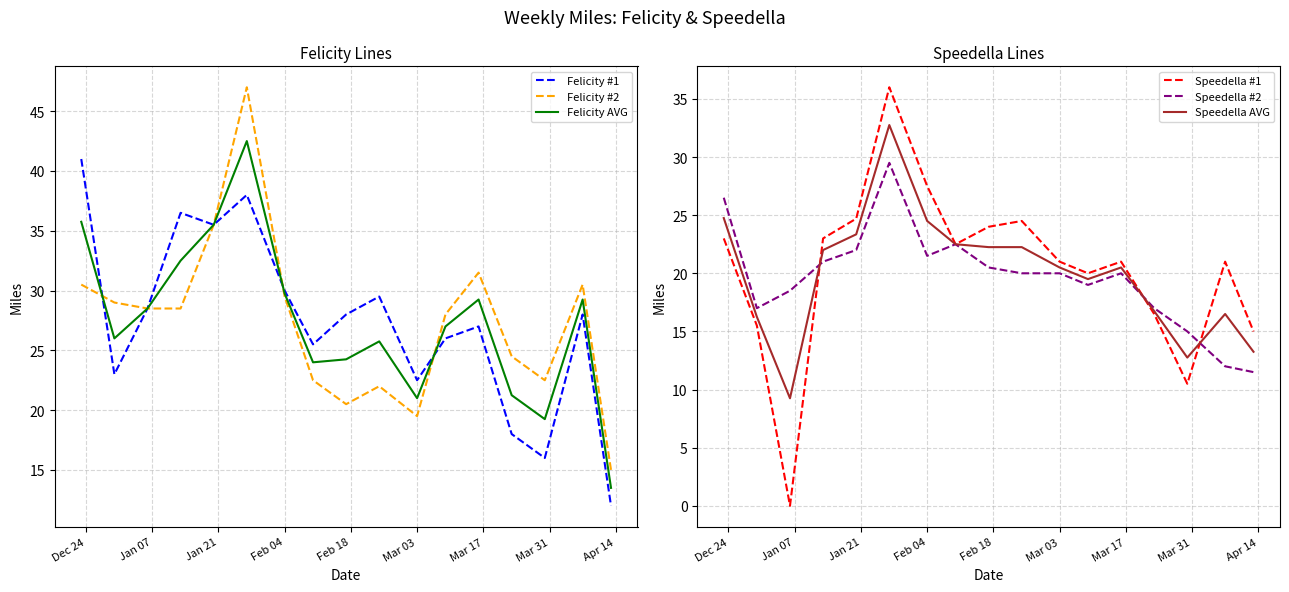

Is this an area chart (filled region under the line)?

No